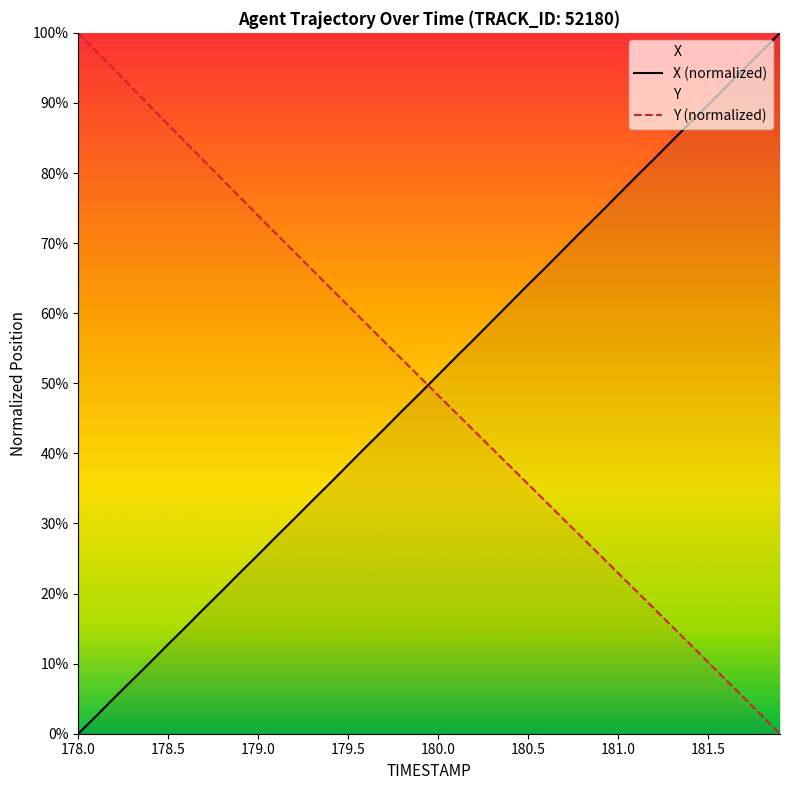

What is the value of the X point at the 11th from the left?

25.5